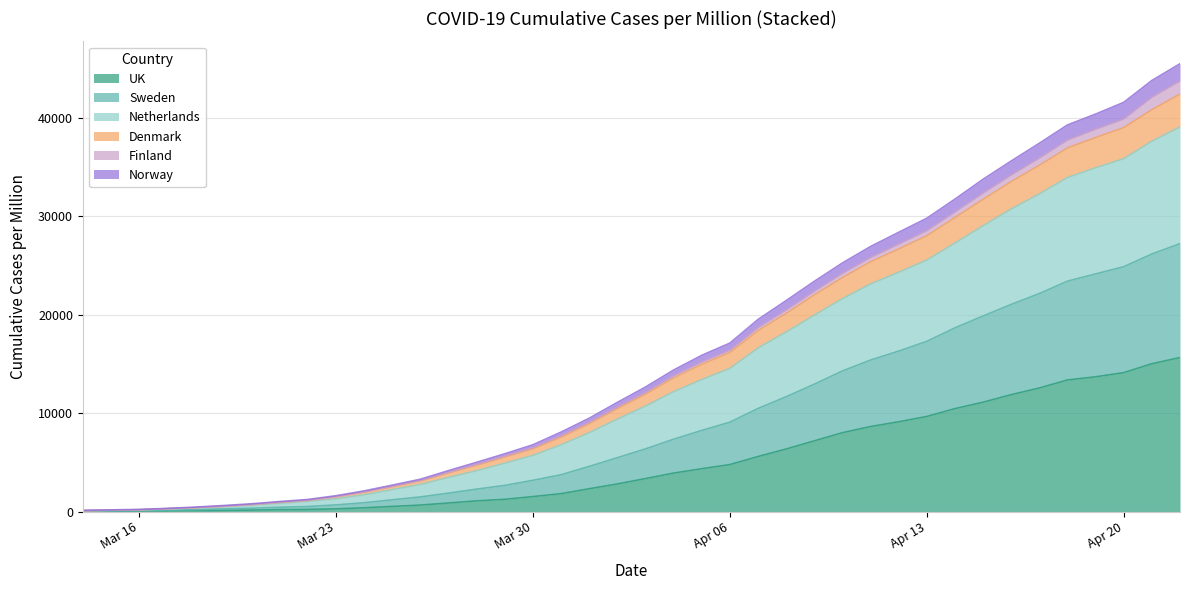

The value of UK at Apr 06 is 4768.2. True or false?

True